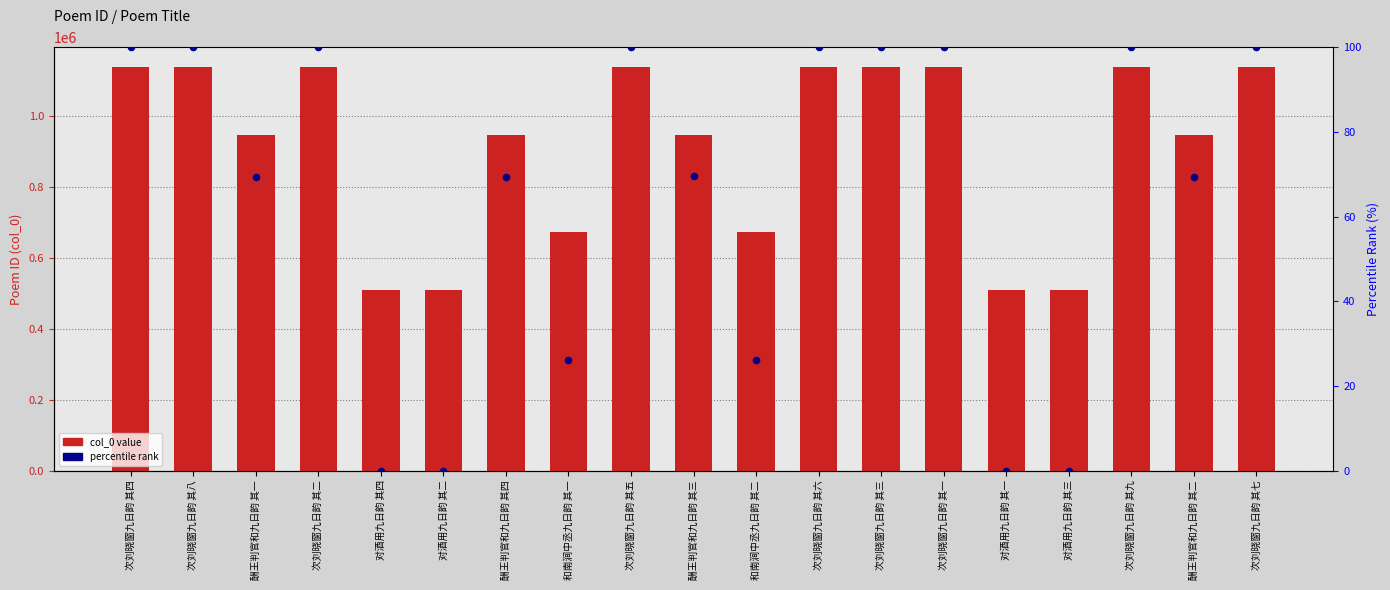

Which series reaches the maximum Y coordinate?

col_0 value